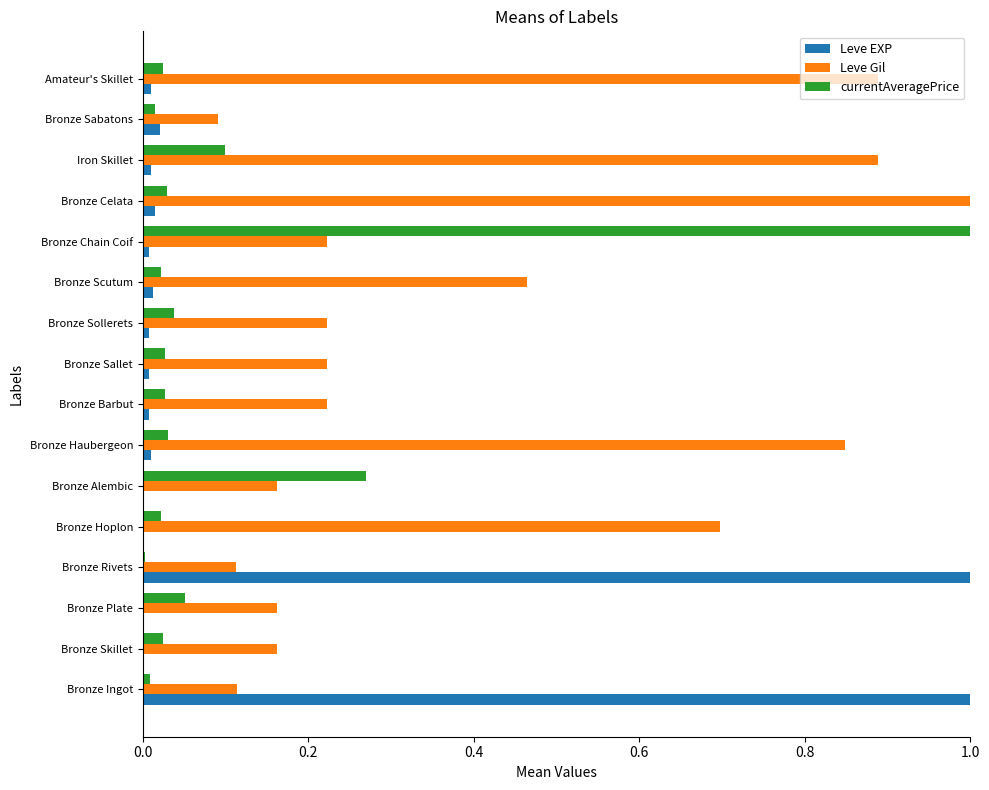

True or false: Leve Gil has a value of 0.1 at Bronze Ingot.

True